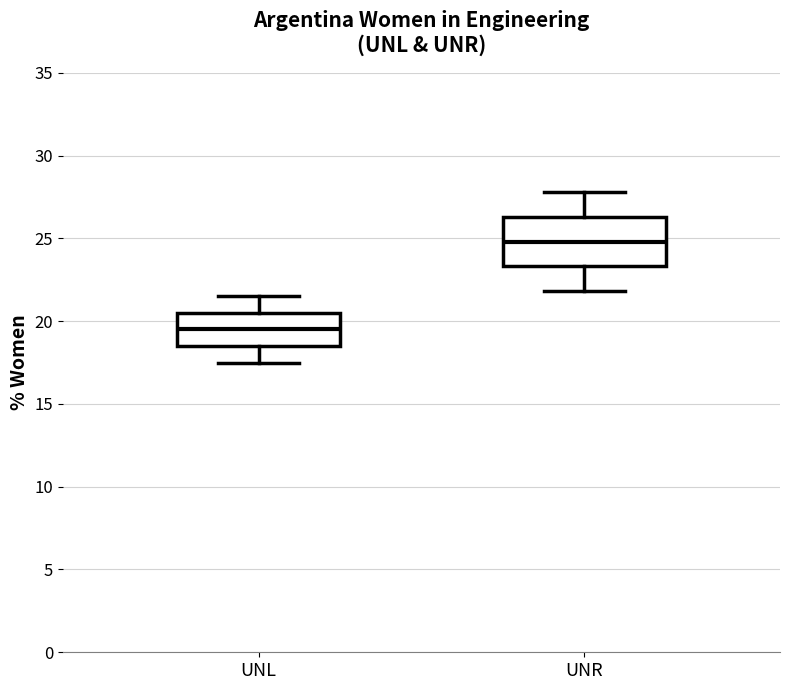

Where is the lower edge of the box for UNR on the y-axis? The values are not printed on the chart, so give them approximately, as read against the axis.

23.5